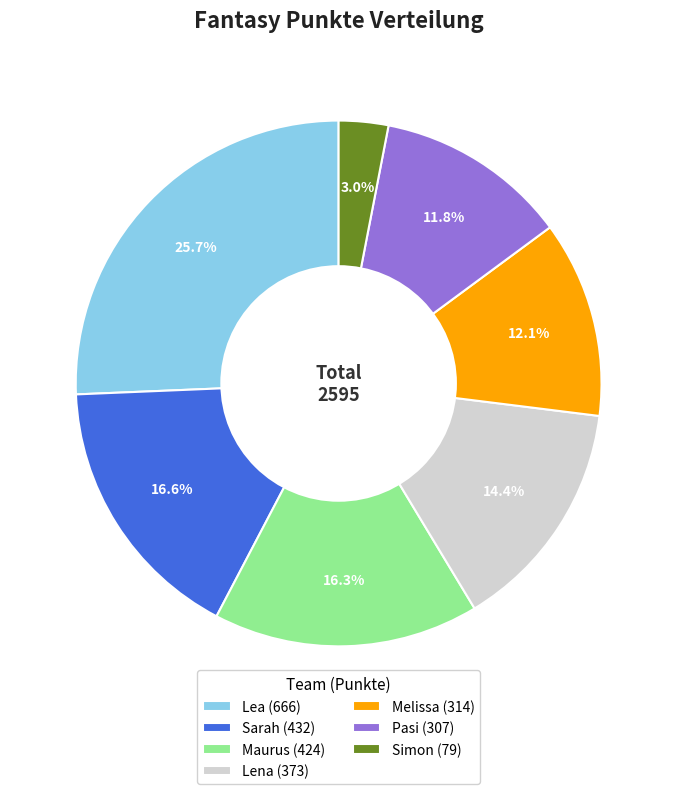

How many slices are in this pie chart?

7